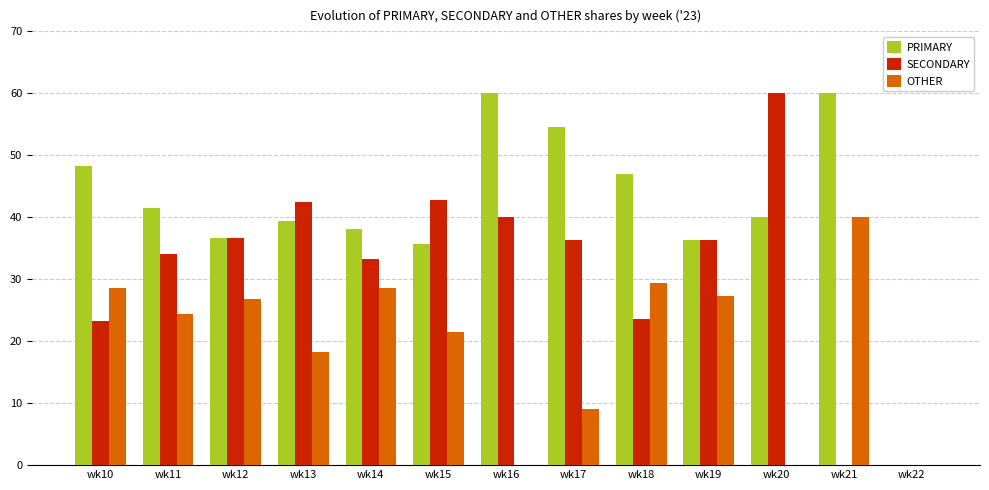

What is the total value across all series at wk15?

100.0